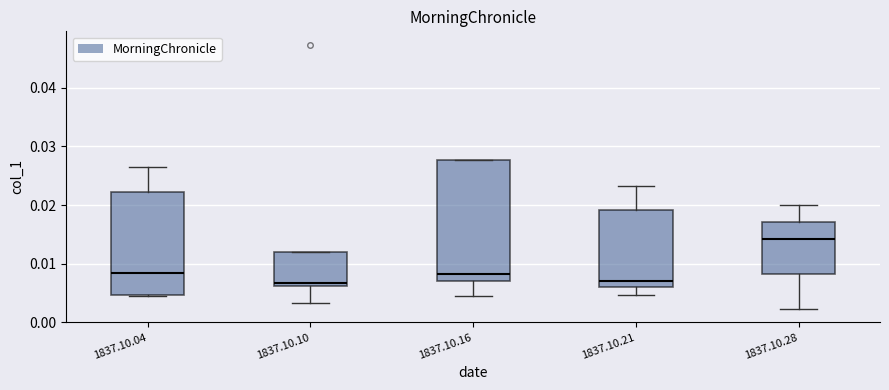

Comparing the boxes themselves (not the whiskers), which one is the tallest?

1837.10.16